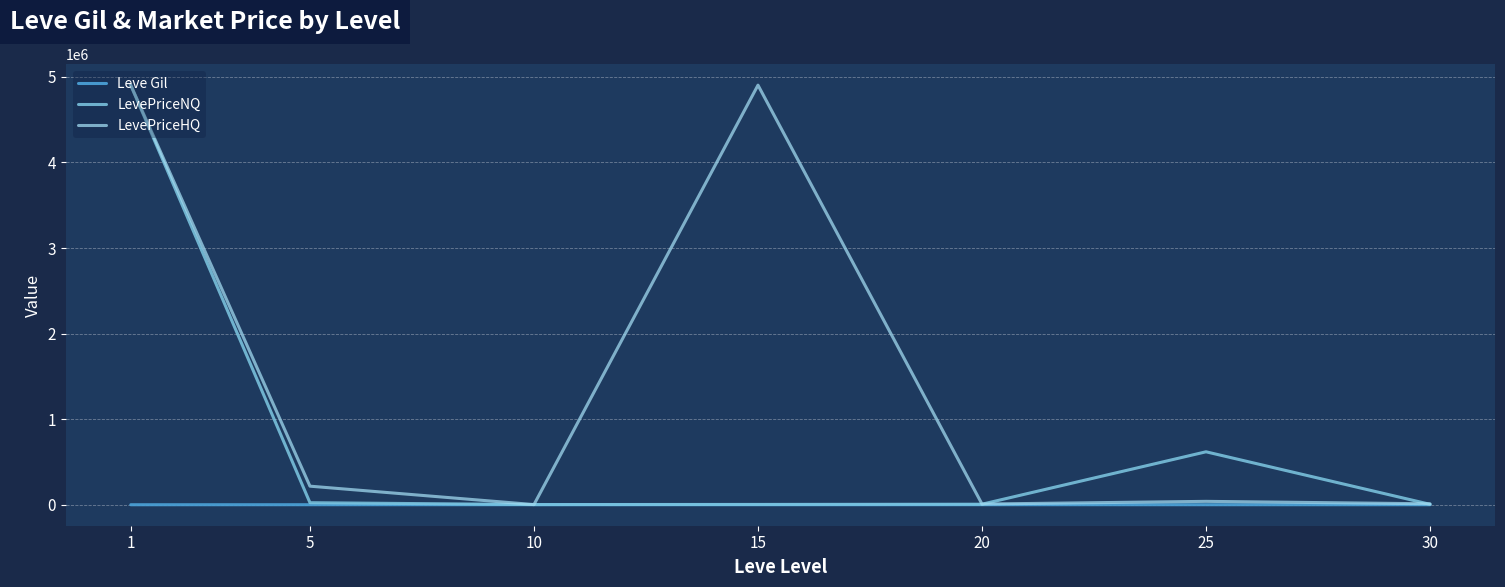

At which category does the chart reach its minimum across all series?

1